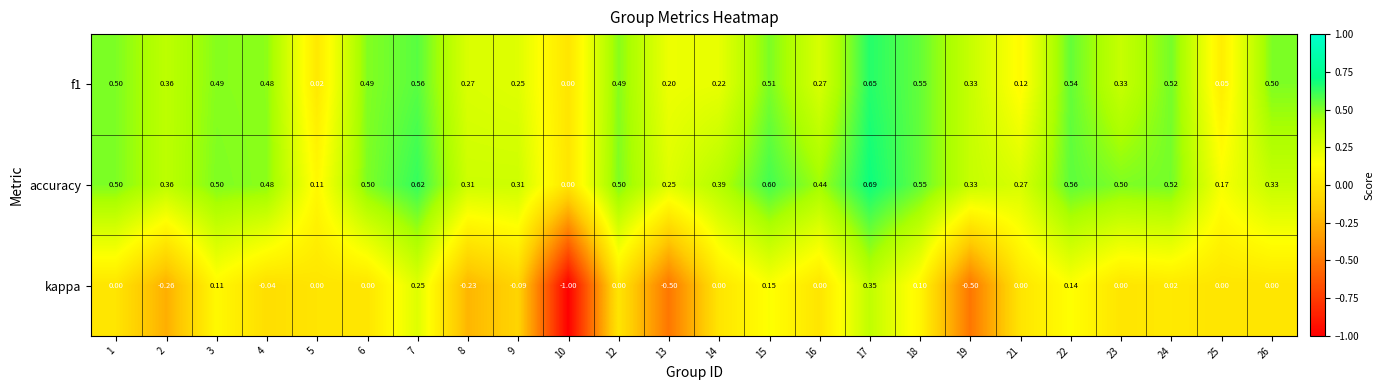

Count the number of data series in this chart.

3